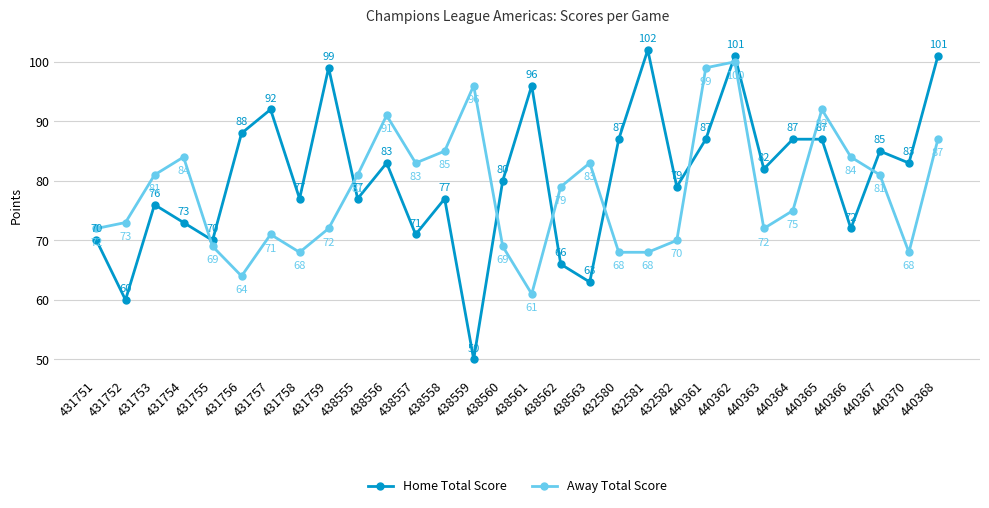

At which category does the chart reach its peak across all series?

432581